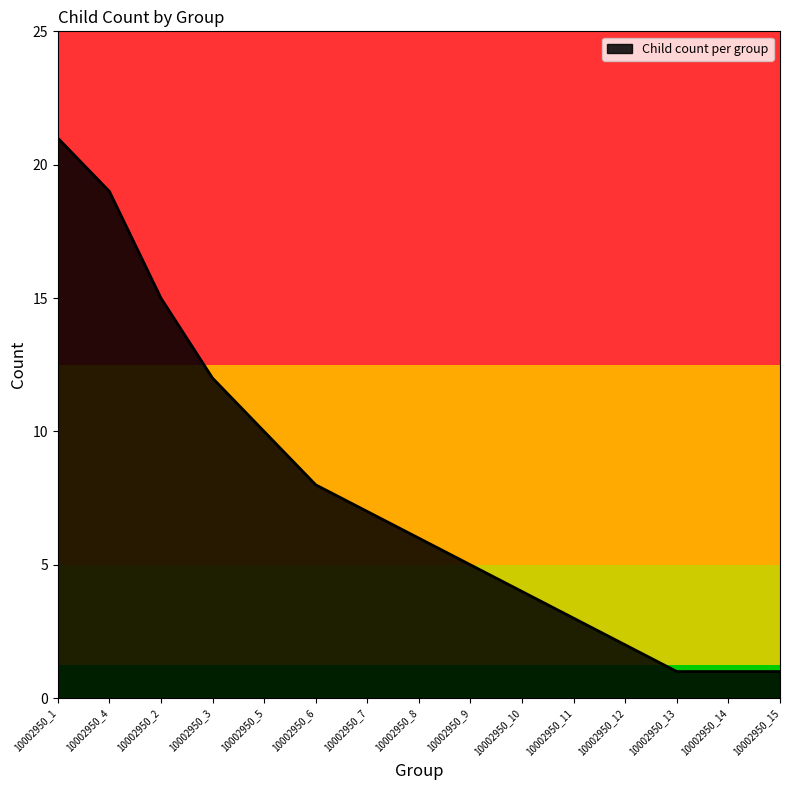

Does the chart have visible grid lines?

No